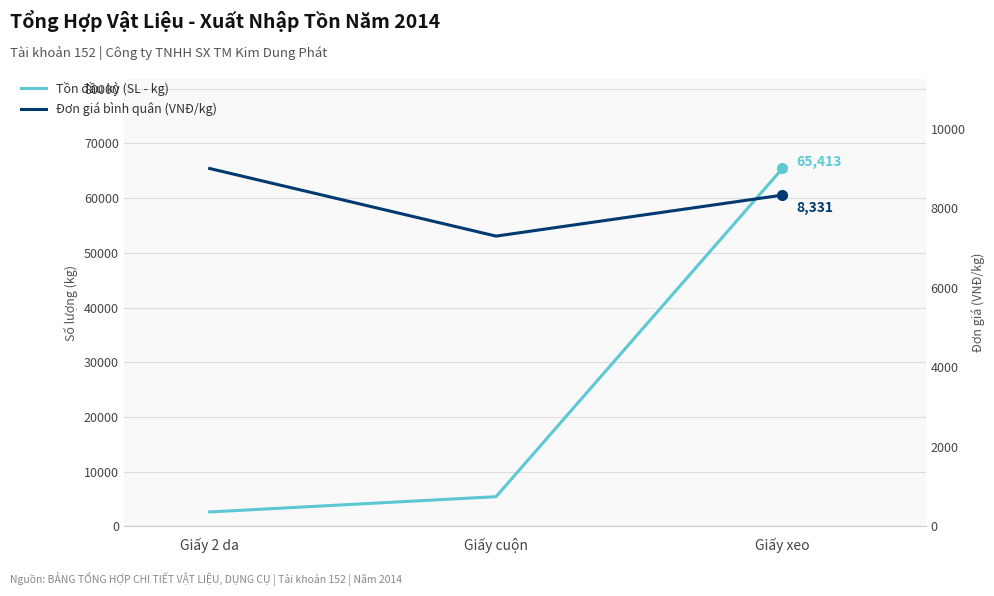

Is the value of Tồn đầu kỳ (SL - kg) at Giấy cuộn greater than the value of Đơn giá bình quân (VNĐ/kg) at Giấy 2 da?

No